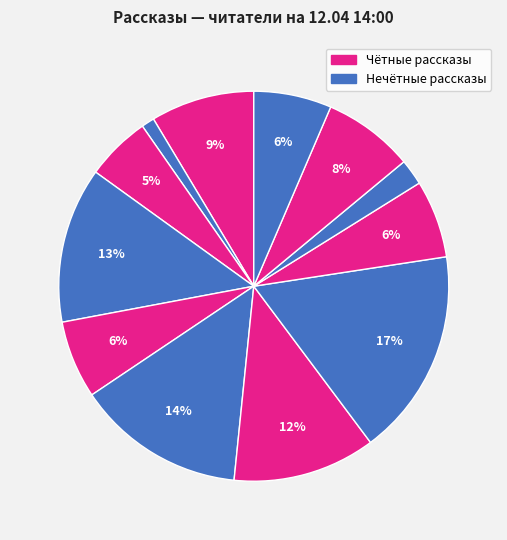

Count the number of slices in the pie.

12